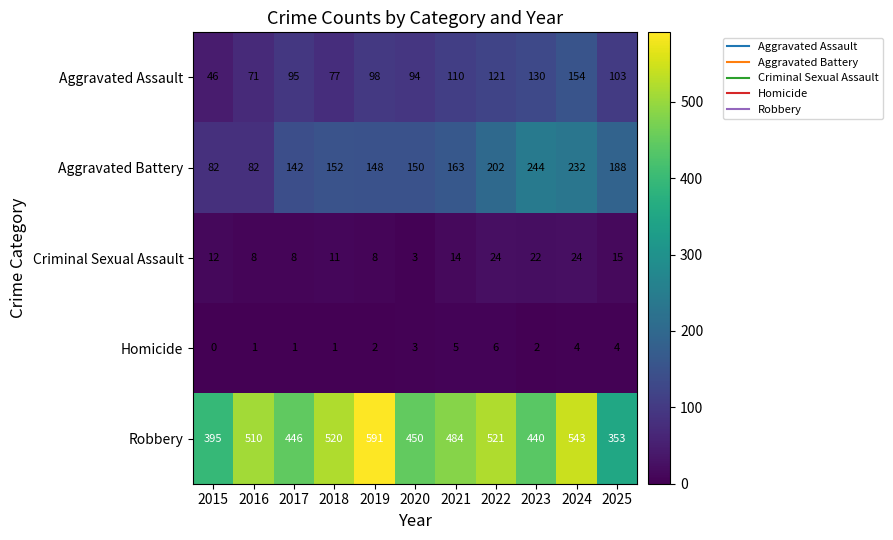

How many distinct data groups are displayed?

5